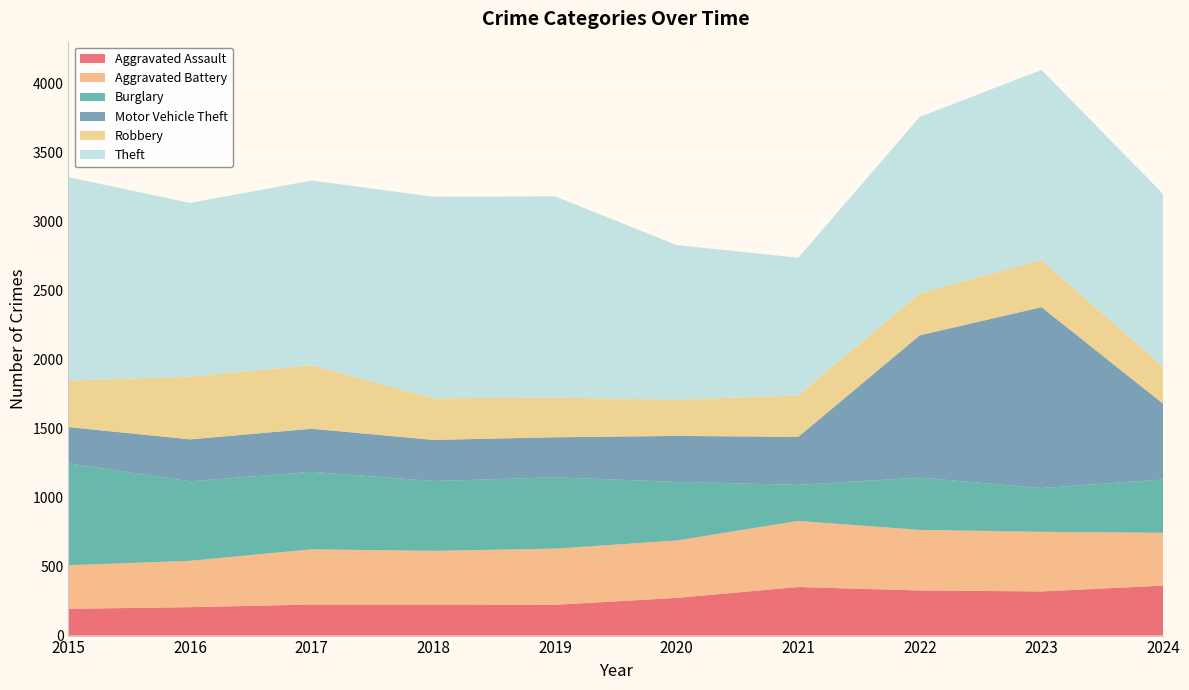

Reading right to left, what are all the values shown in this chart?

Aggravated Assault: 2024=362	2023=320	2022=327	2021=352	2020=273	2019=223	2018=225	2017=225	2016=206	2015=194
Aggravated Battery: 2024=383	2023=432	2022=439	2021=479	2020=416	2019=407	2018=389	2017=400	2016=336	2015=316
Burglary: 2024=386	2023=317	2022=379	2021=261	2020=425	2019=517	2018=506	2017=562	2016=576	2015=738
Motor Vehicle Theft: 2024=549	2023=1311	2022=1031	2021=348	2020=333	2019=290	2018=298	2017=312	2016=304	2015=263
Robbery: 2024=268	2023=341	2022=304	2021=300	2020=263	2019=287	2018=301	2017=460	2016=454	2015=337
Theft: 2024=1252	2023=1378	2022=1279	2021=998	2020=1120	2019=1459	2018=1461	2017=1339	2016=1259	2015=1474